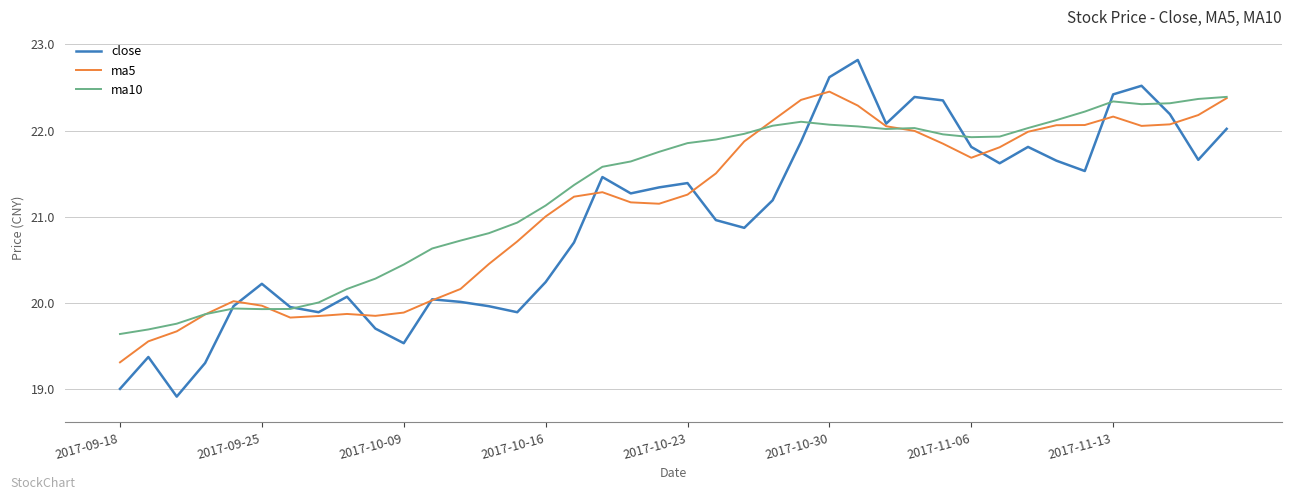

Rank the series by their average value, from highest to lowest.

ma10, ma5, close